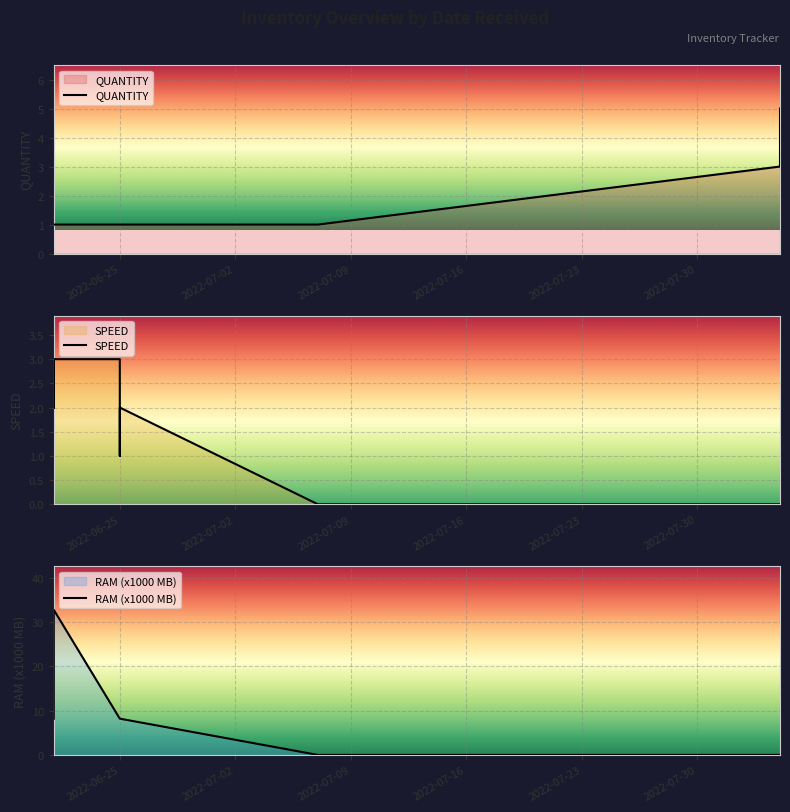

True or false: QUANTITY has a value of 0.6 at 2022-06-25.

False